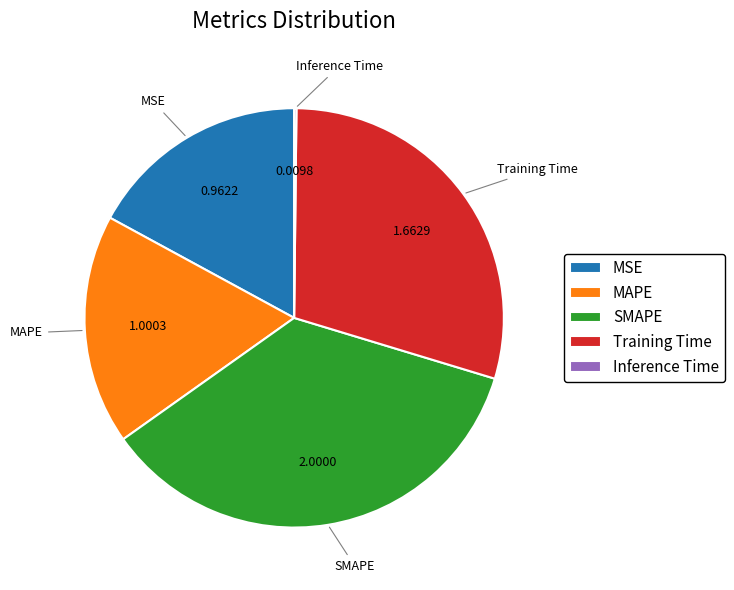

Which slice is the largest?

SMAPE